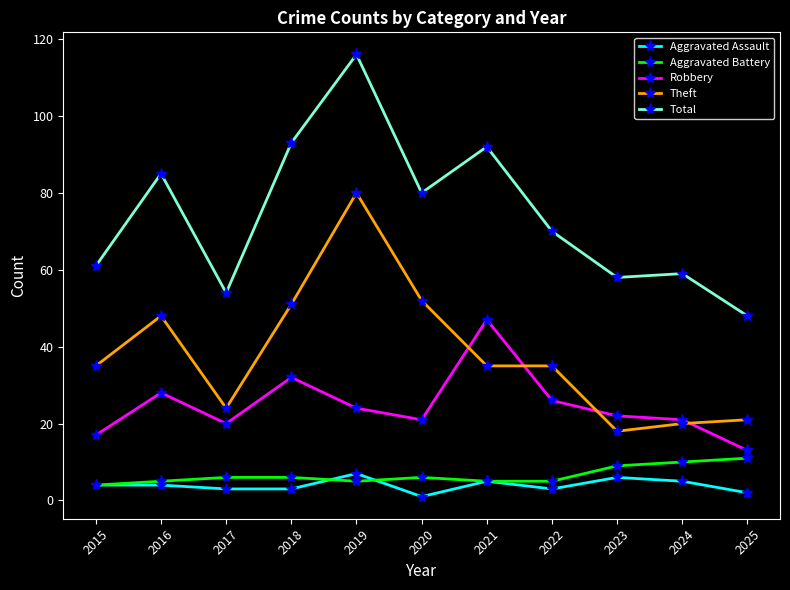

Read the Aggravated Battery value at 2022.

5